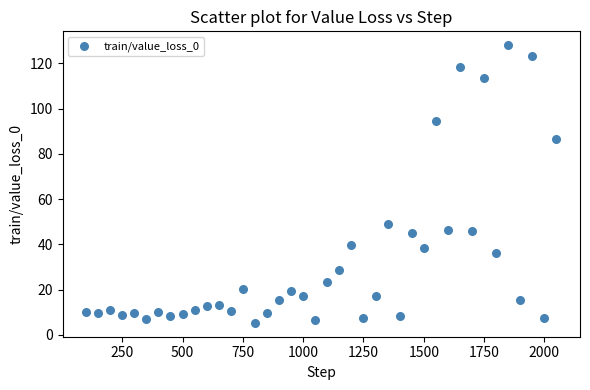

What is the range of Y values (max minus min)?

122.8